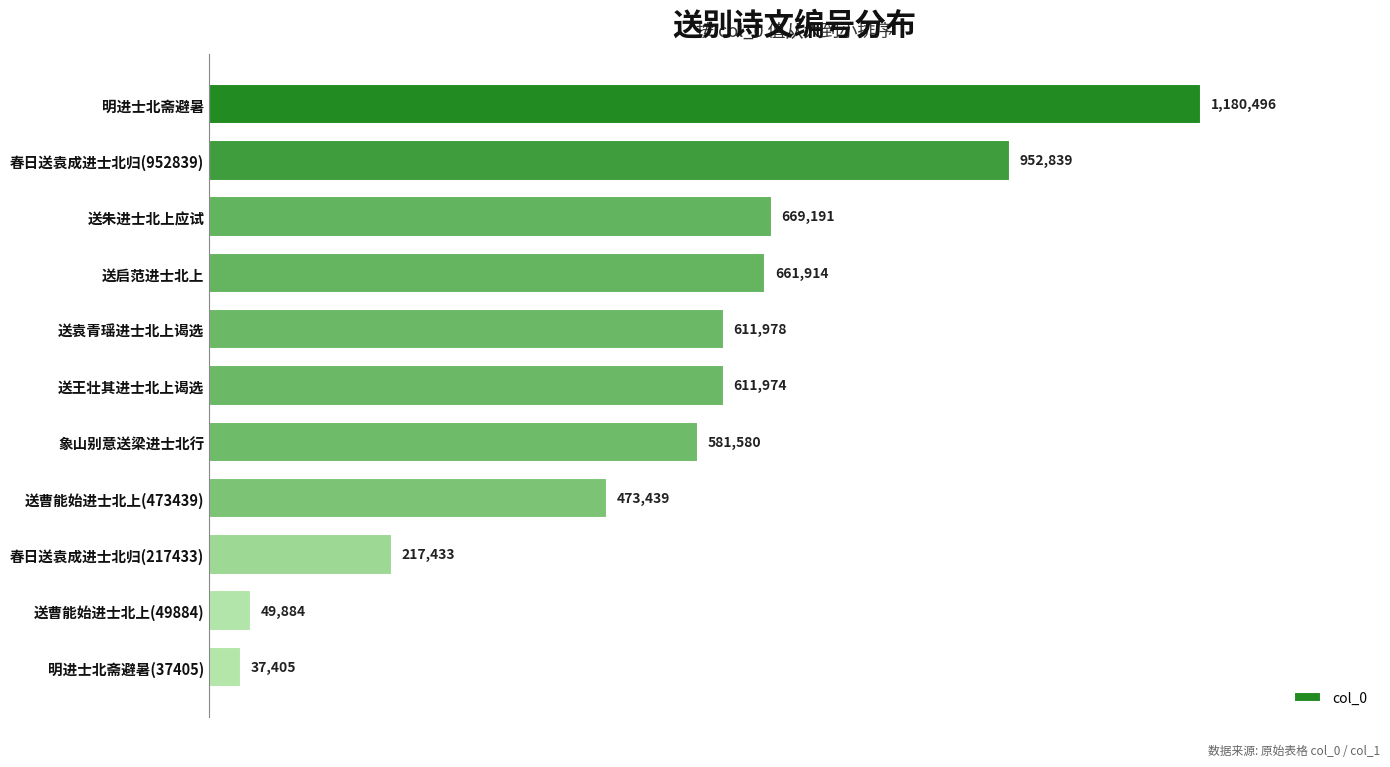

How many bars are there in total?

11